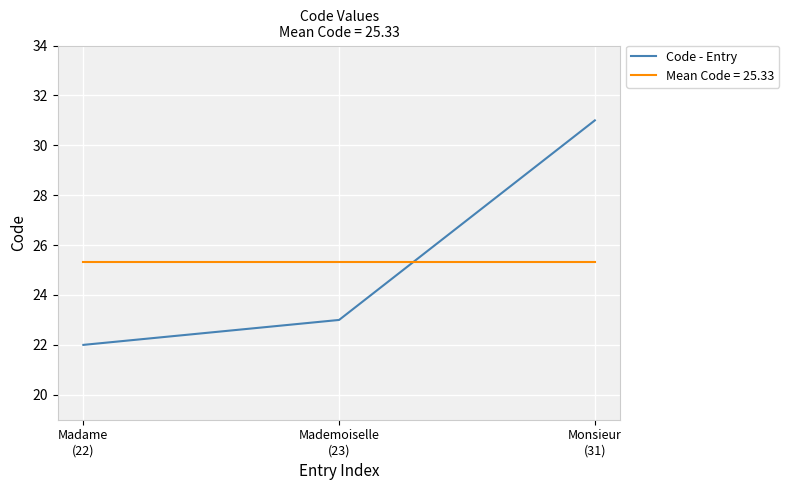

Rank the series by their maximum value, from lowest to highest.

Mean Code = 25.33, Code - Entry